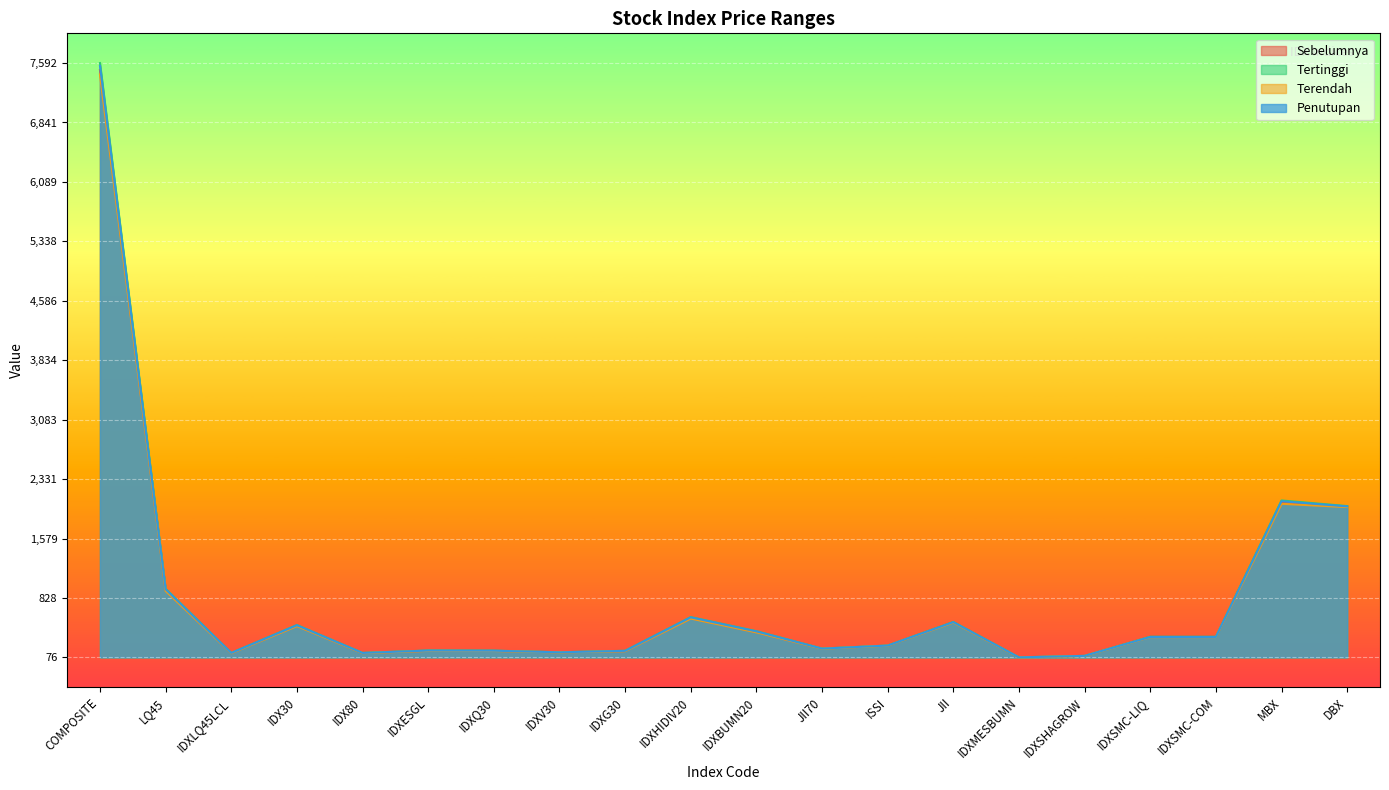

The Tertinggi series shows 166.0 at COMPOSITE. True or false?

False